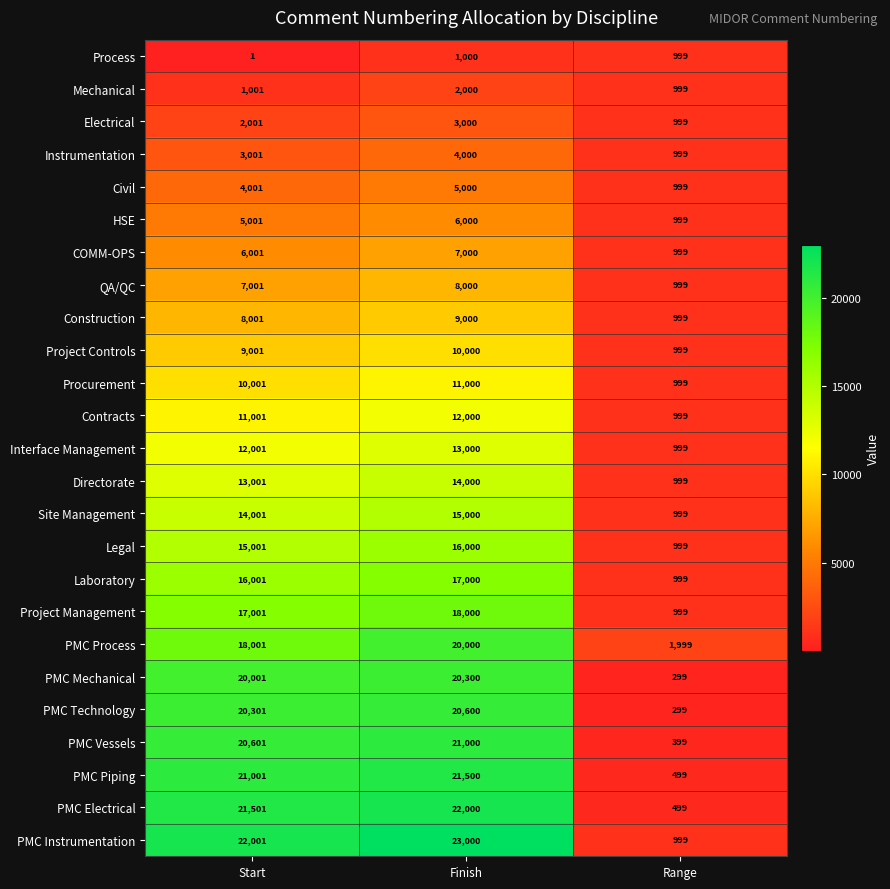

Where is PMC Piping nearest to the value 10999?

Start